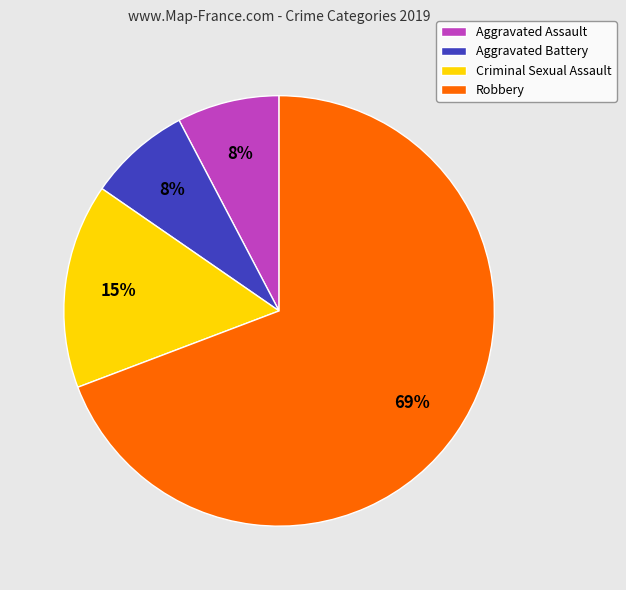

Is it true that Aggravated Battery is 17% of the pie?

False